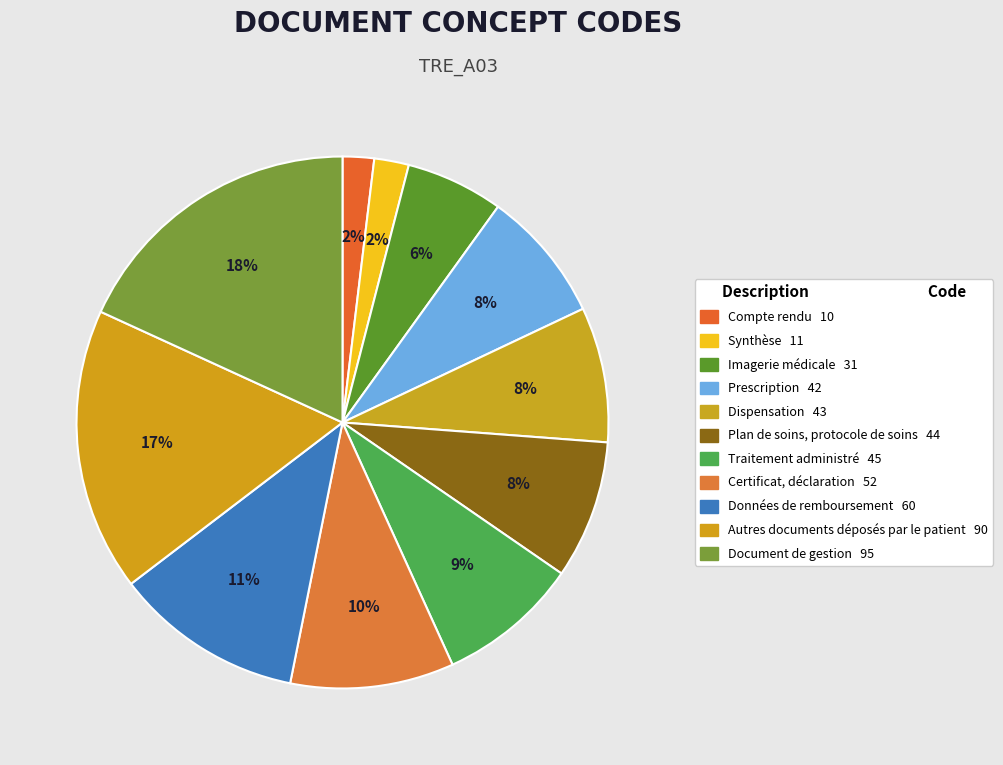

Combined, do Prescription and Compte rendu account for over 50%?

No